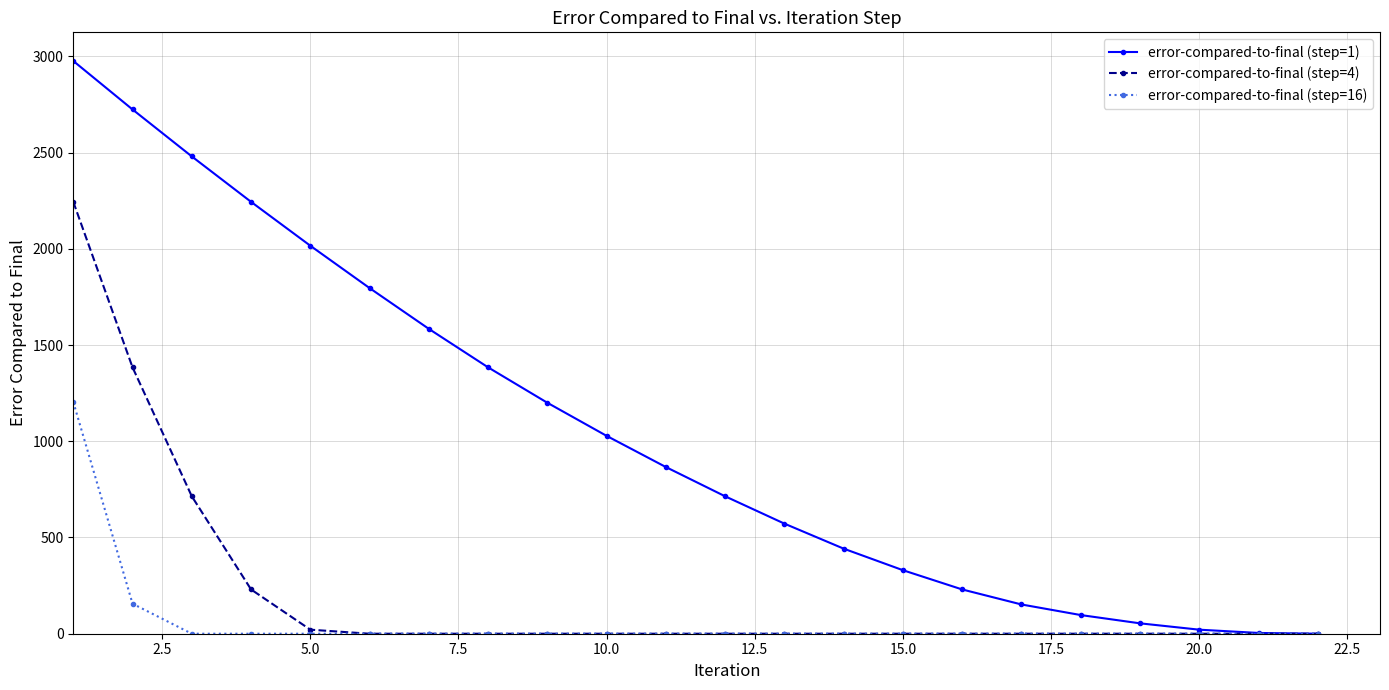

What is the maximum value for error-compared-to-final (step=4)?

2244